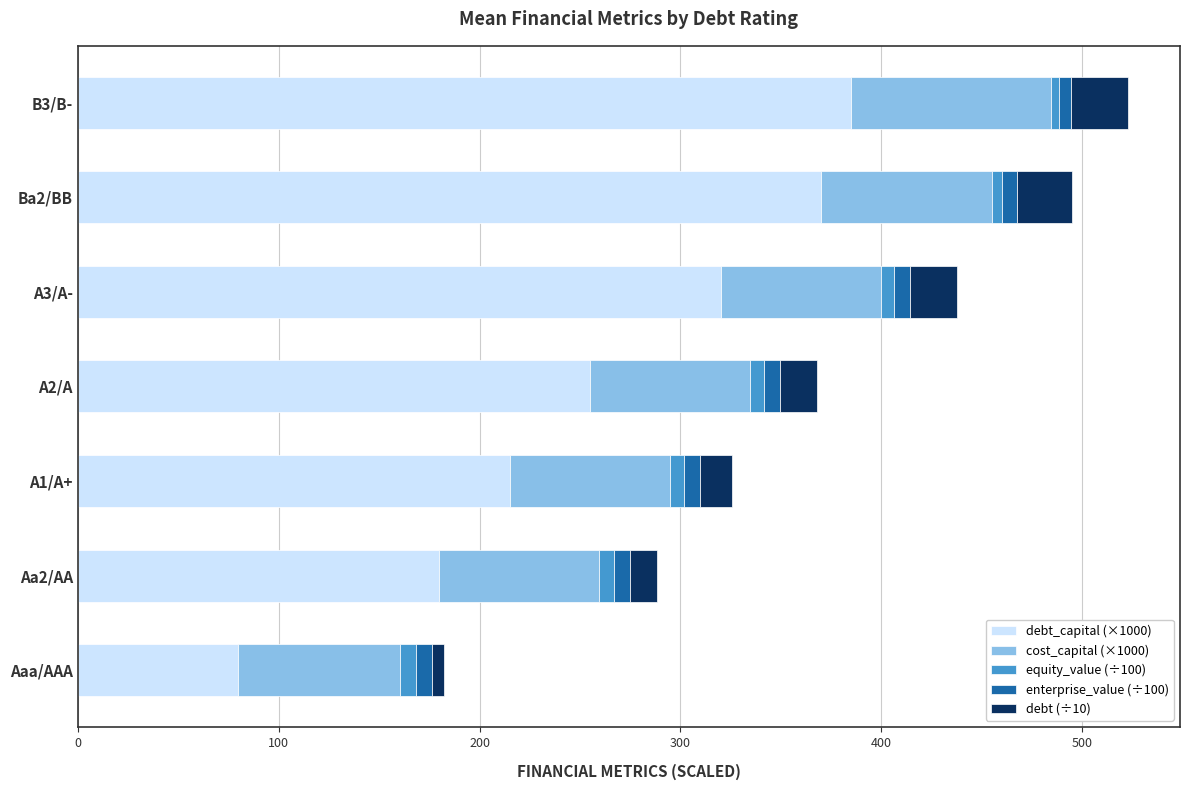

Rank the categories by debt_capital (×1000) value from lowest to highest.

Aaa/AAA, Aa2/AA, A1/A+, A2/A, A3/A-, Ba2/BB, B3/B-